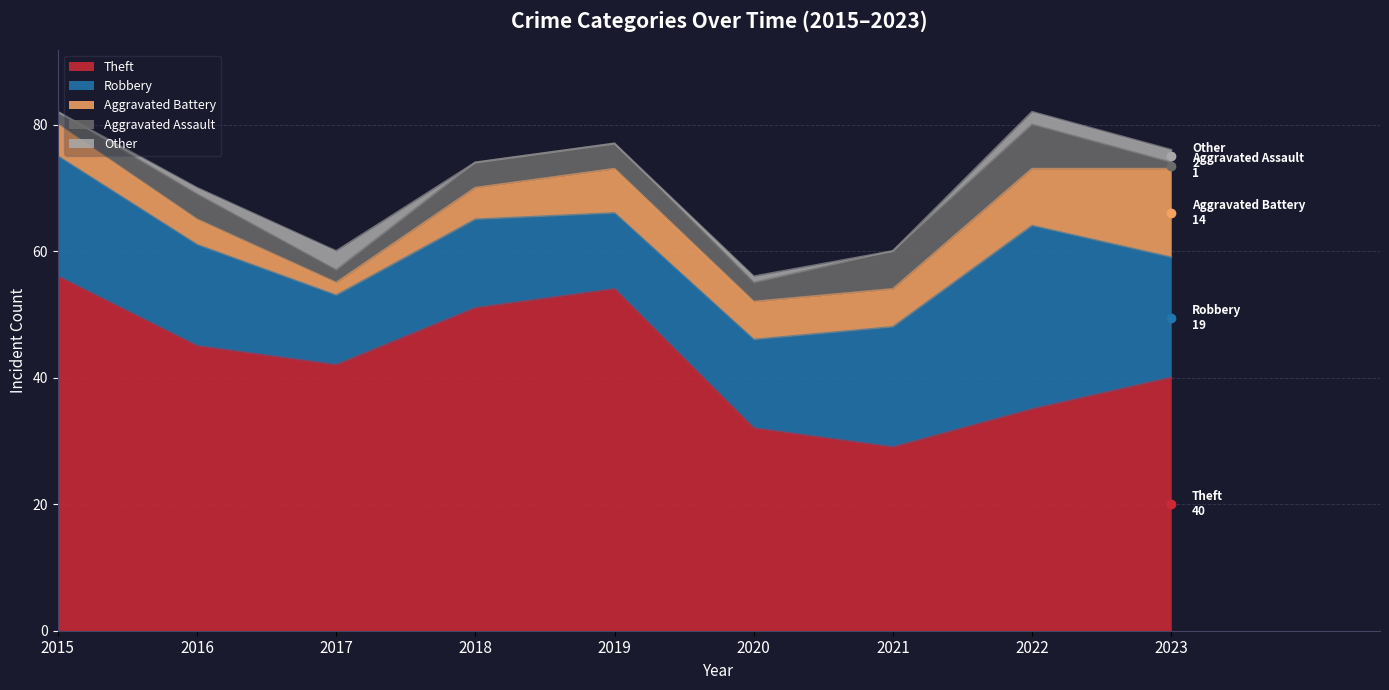

In Theft, how many points are higher than both neighbors (excluding endpoints)?

1